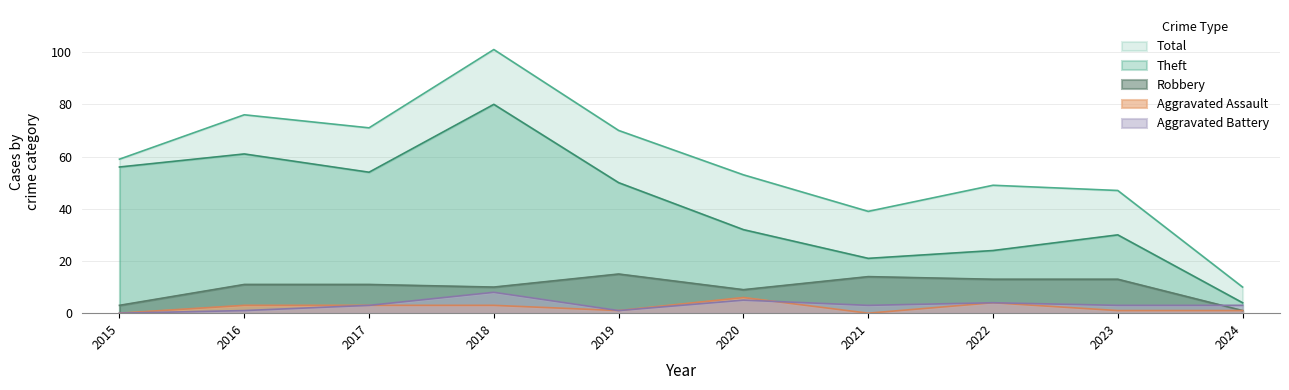

What is the total value across all series at 2016?

152